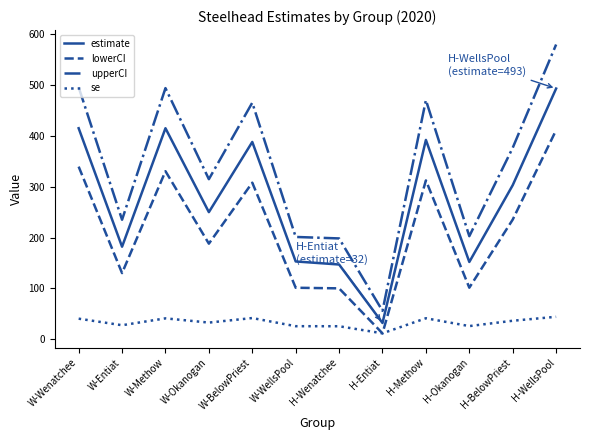

At which label does se first exceed 36?

W-Wenatchee